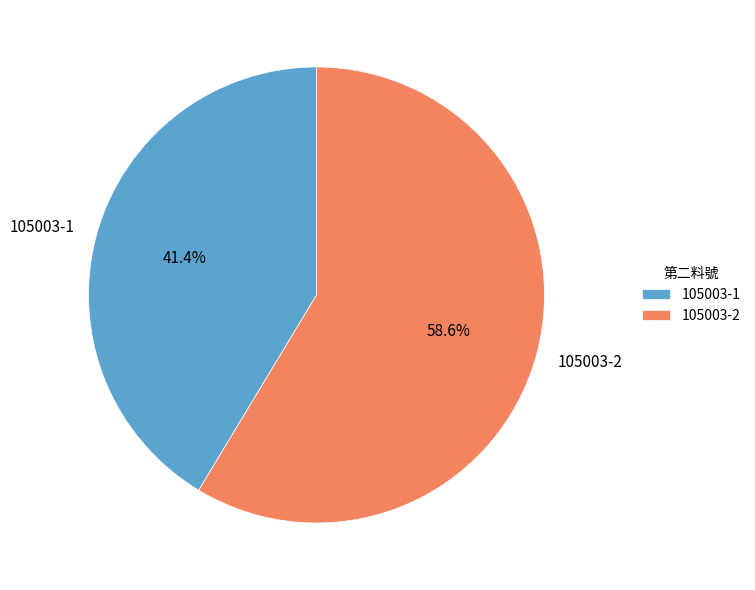

Combined, do 105003-2 and 105003-1 account for over 50%?

Yes